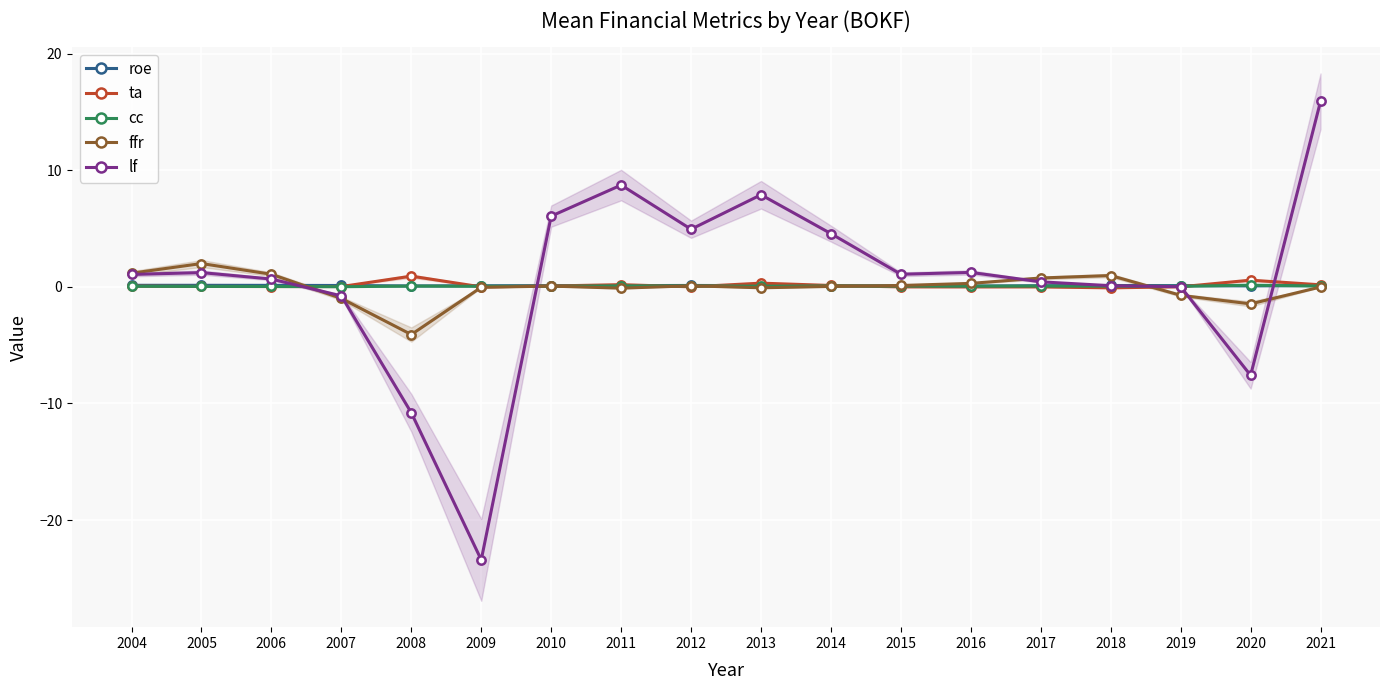

Is this an area chart (filled region under the line)?

No